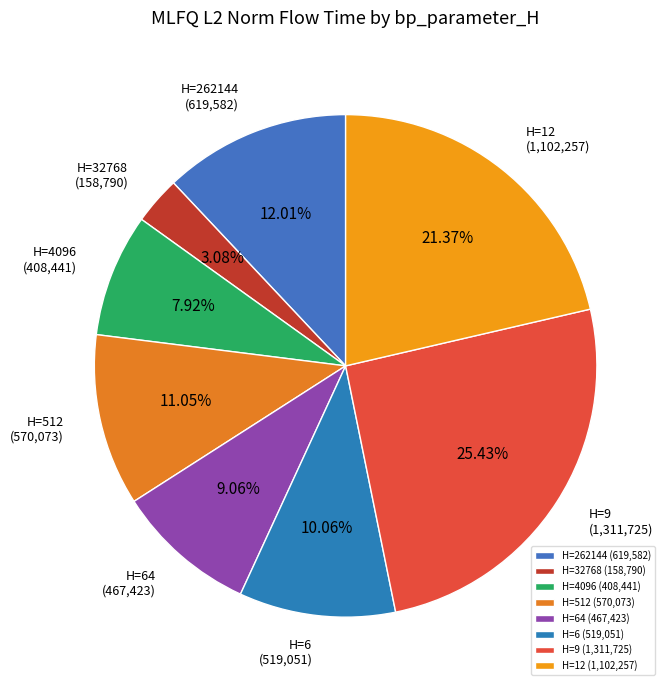

Is the sum of H=64 (467,423) and H=512 (570,073) greater than half?

No